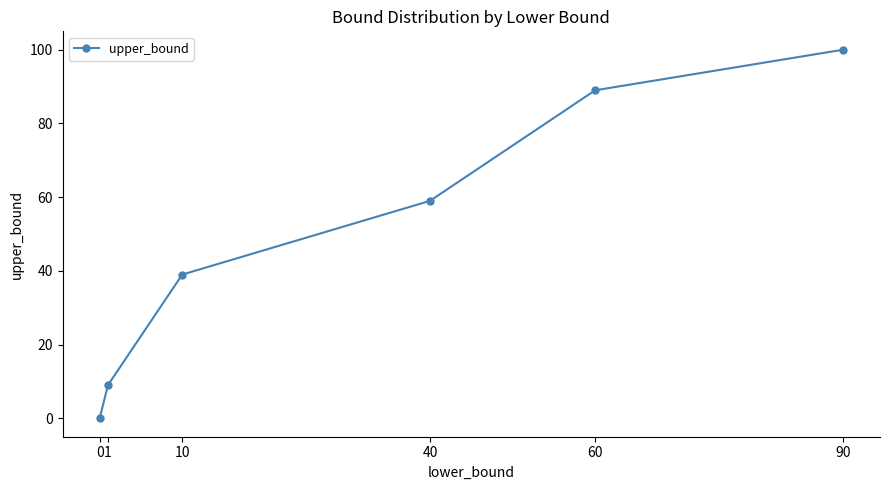

The value at 60 is 89. True or false?

True